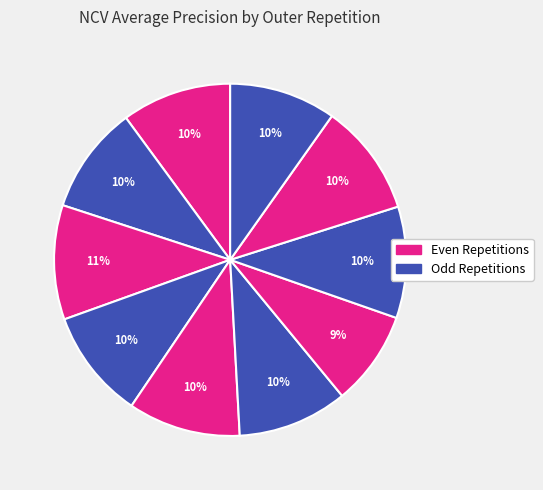

How many segments does this pie chart have?

10